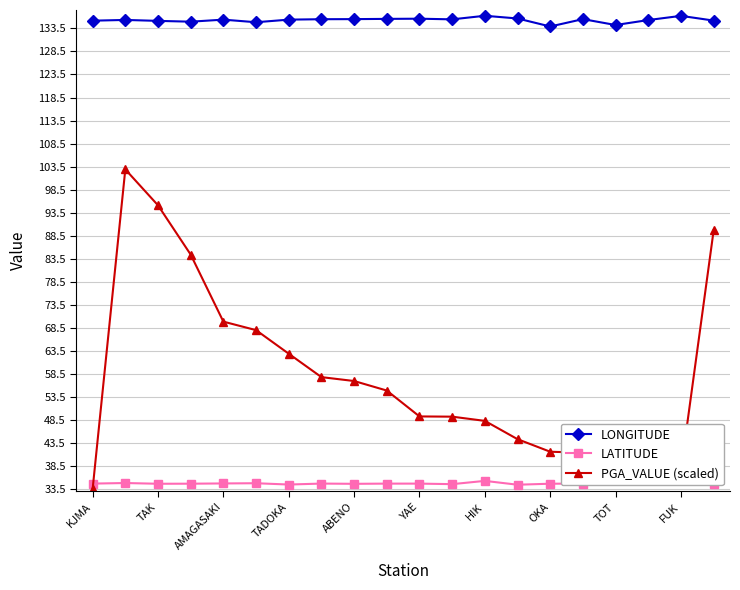

What is the maximum value for LONGITUDE?

136.2